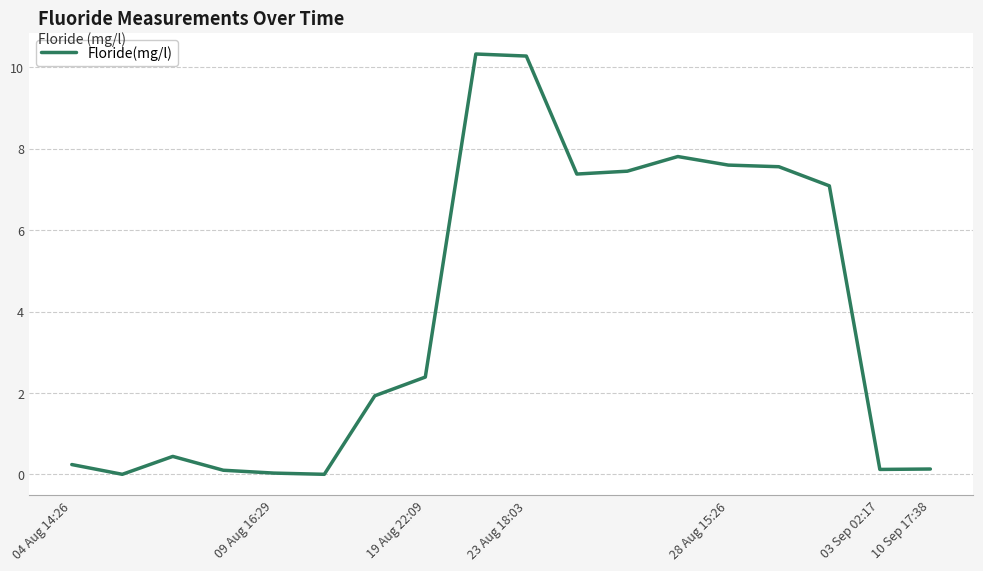

What is the greatest value displayed?

10.3